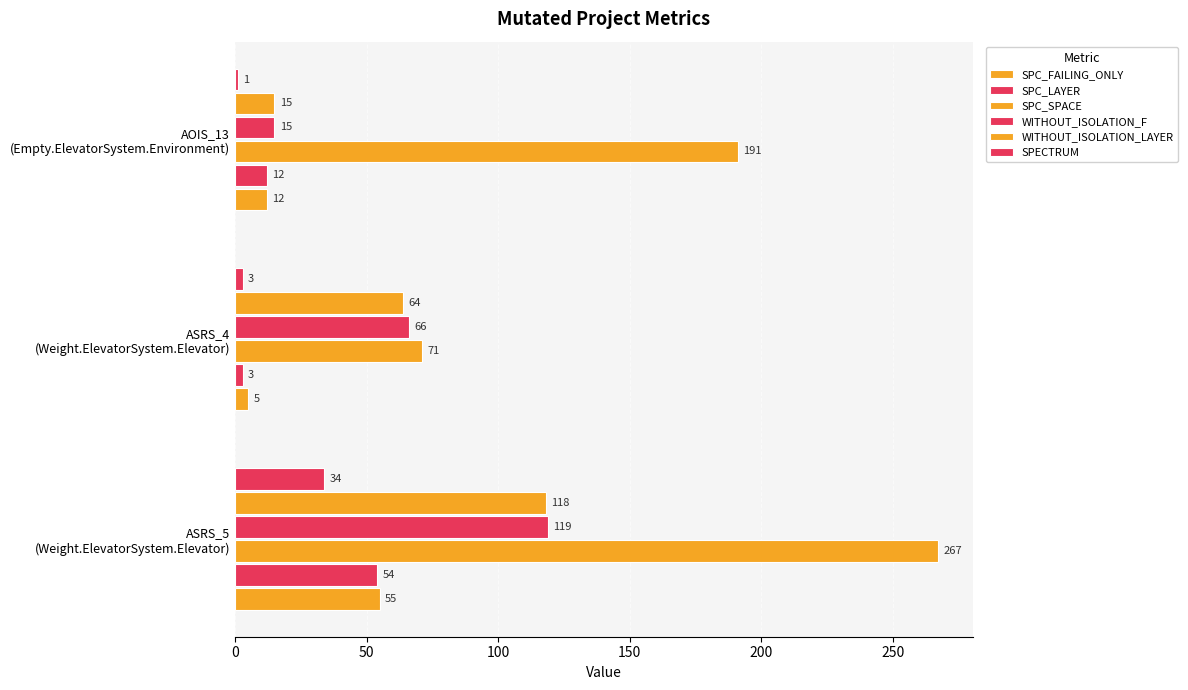

What is the sum of all SPC_SPACE values?

529